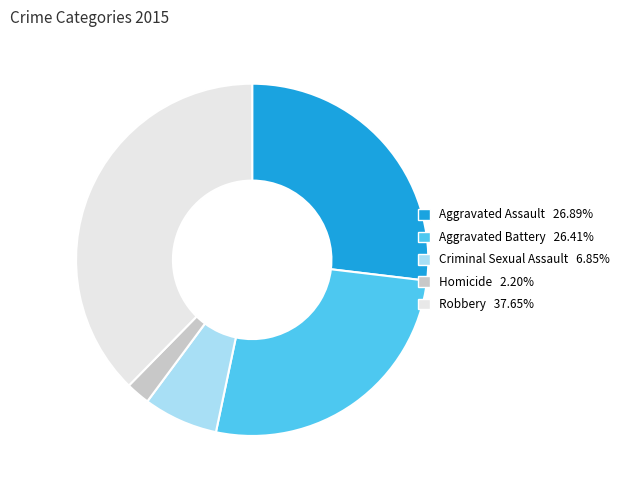

How many segments does this pie chart have?

5